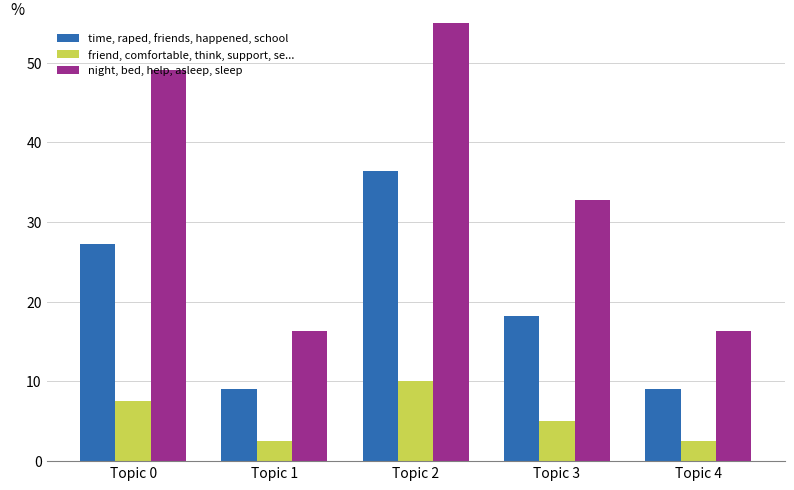

Read the friend, comfortable, think, support, se... value at Topic 0.

7.5